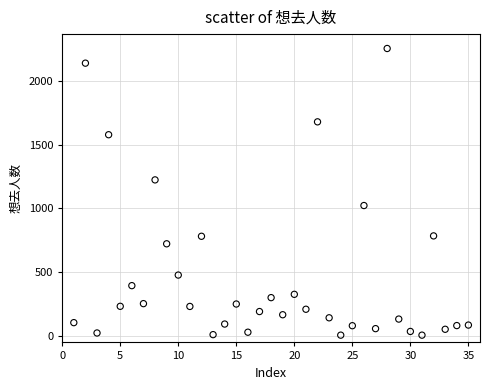

What is the range of Y values (max minus min)?

2247